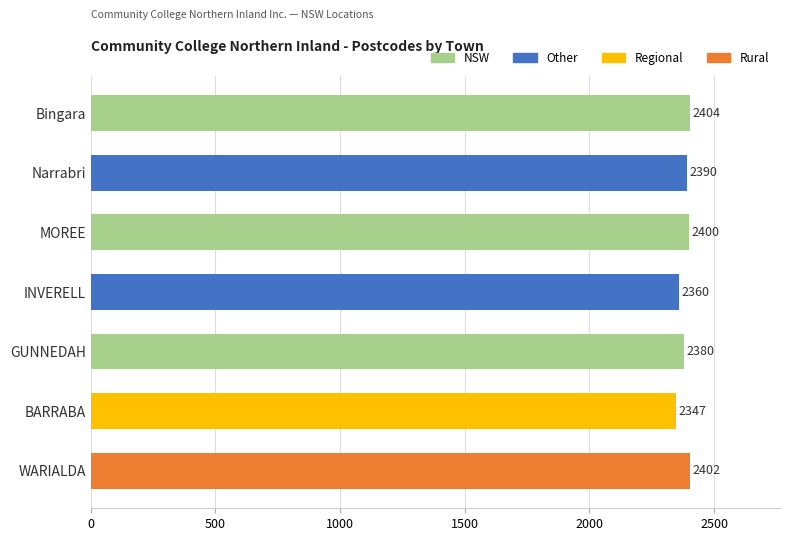

Approximately how many times larger is the value at Narrabri compared to Bingara?

1.0